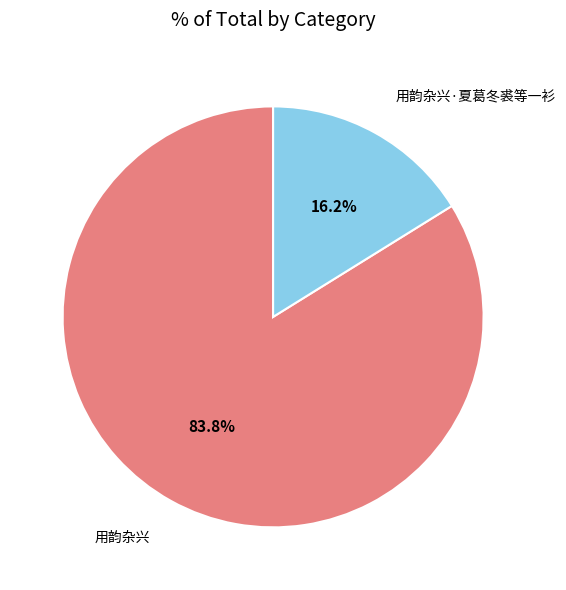

Which slice is the largest?

用韵杂兴